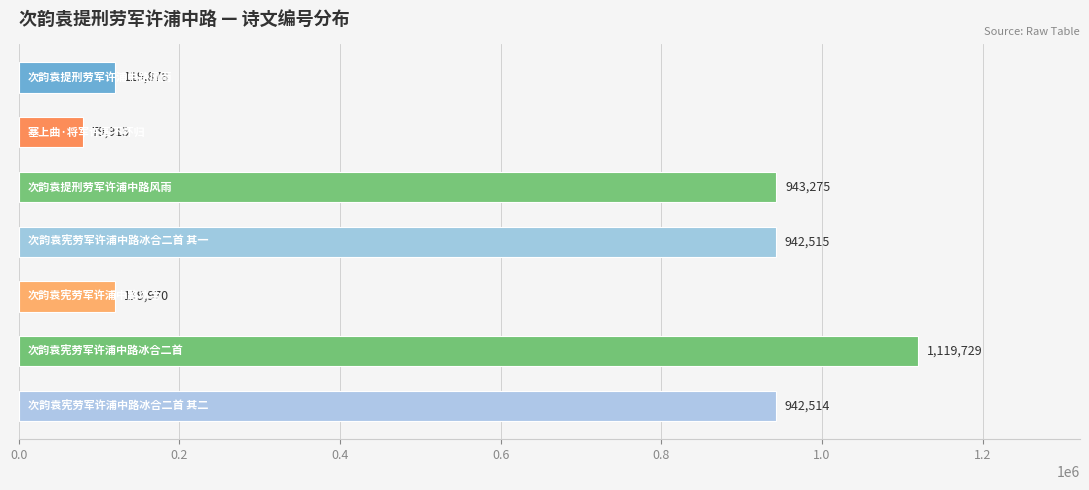

What is the value of the 4th bar from the top?

942515